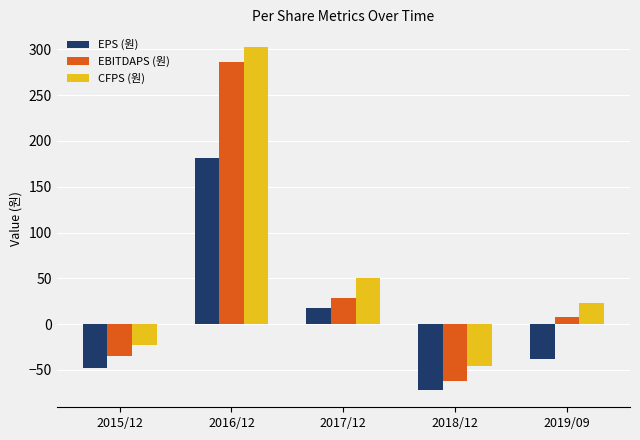

The value of EPS (원) at 2017/12 is 18. True or false?

True